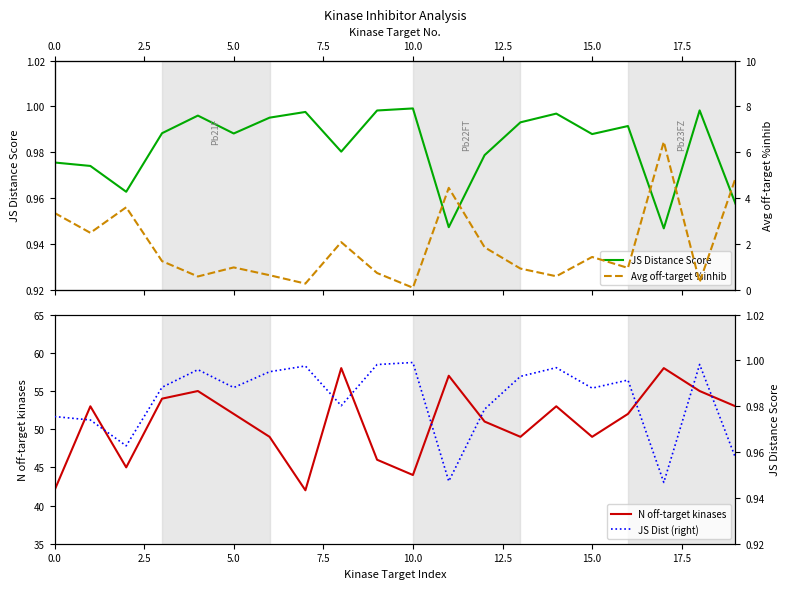

What are all the series names shown in the legend?

JS Distance Score, N off-target kinases, Avg off-target %inhib, JS Dist (right)